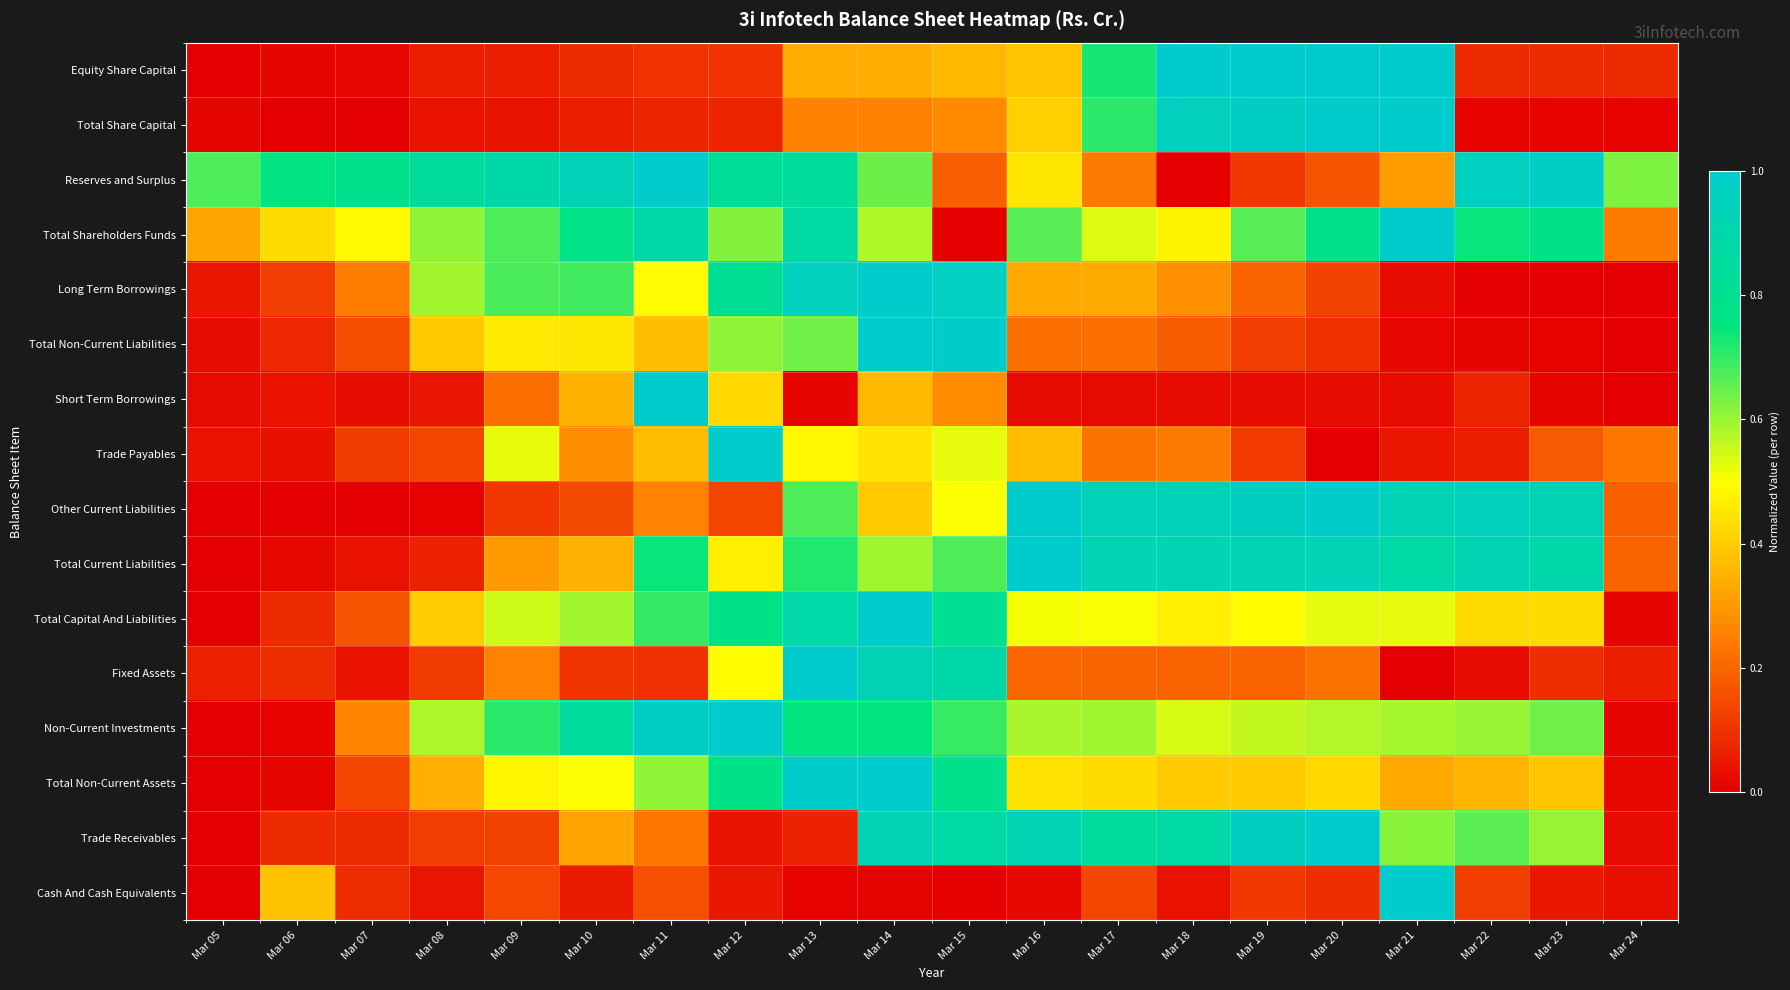

Count the number of categories in the chart.

20